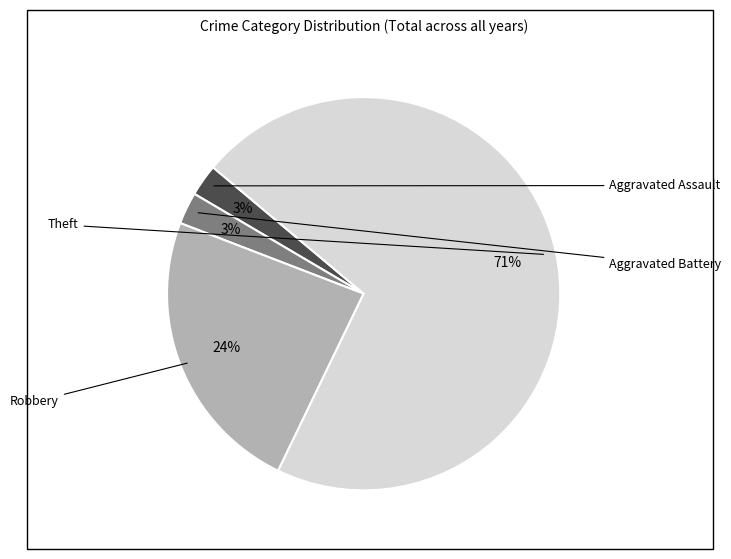

Does any single category account for the majority?

Yes